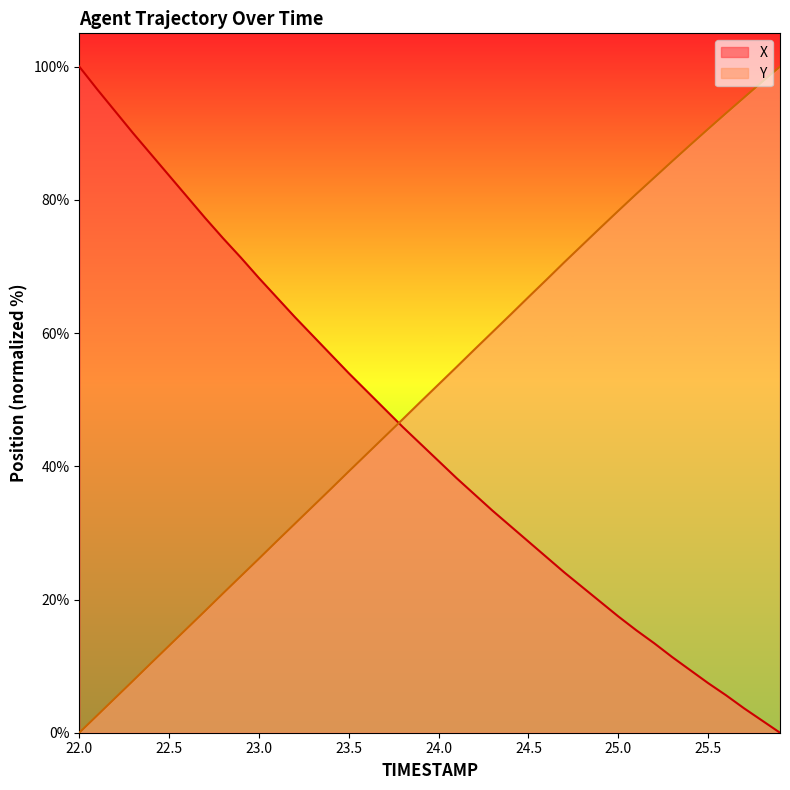

What is the total value across all series at 22.2?

98.5